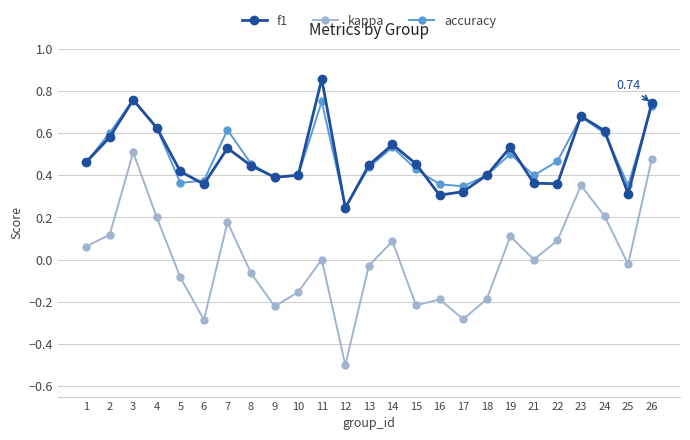

What is the smallest value displayed?

-0.5